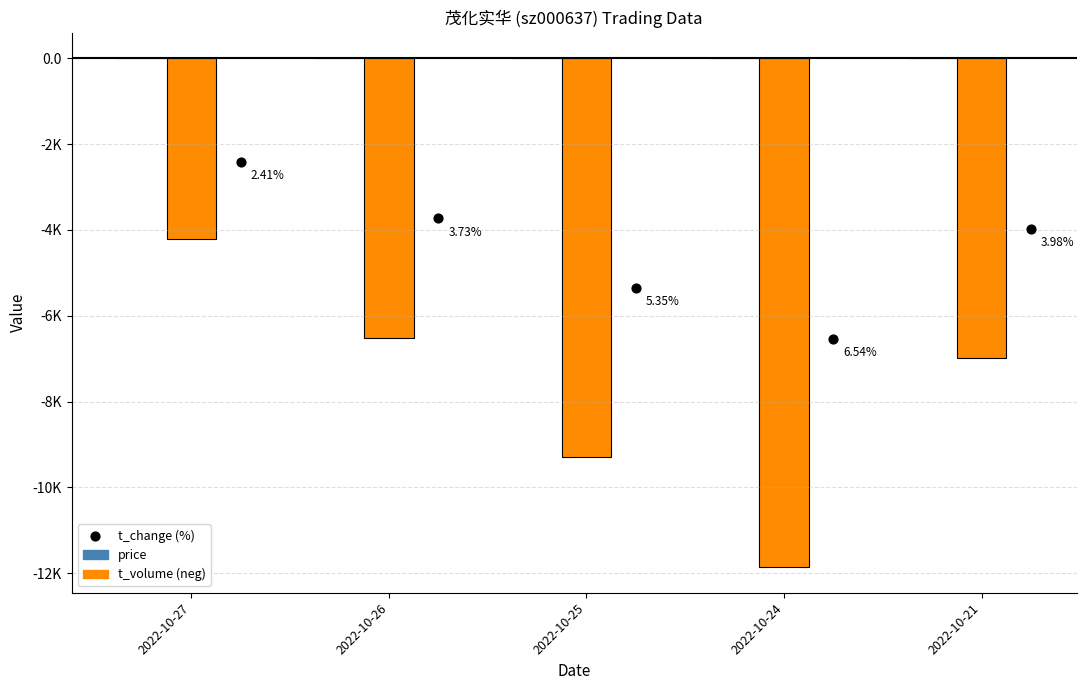

Which series reaches the maximum Y coordinate?

price